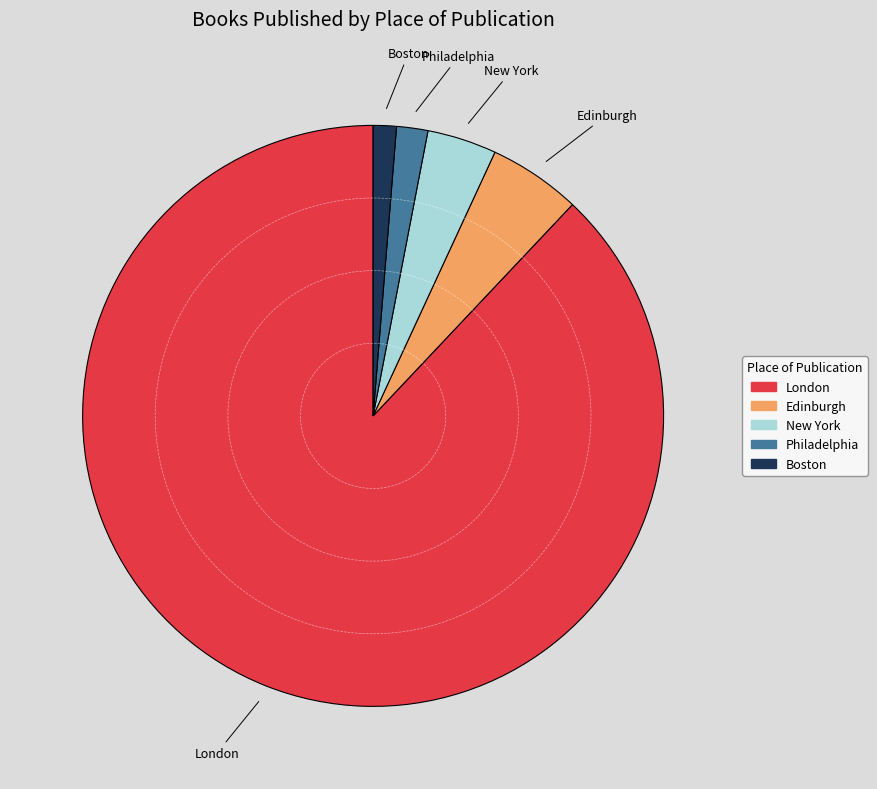

True or false: New York accounts for 15% of the total.

False